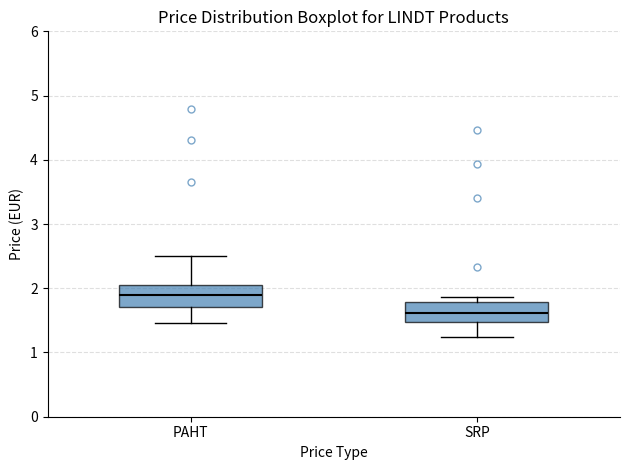

Which box's median line is the lowest?

SRP